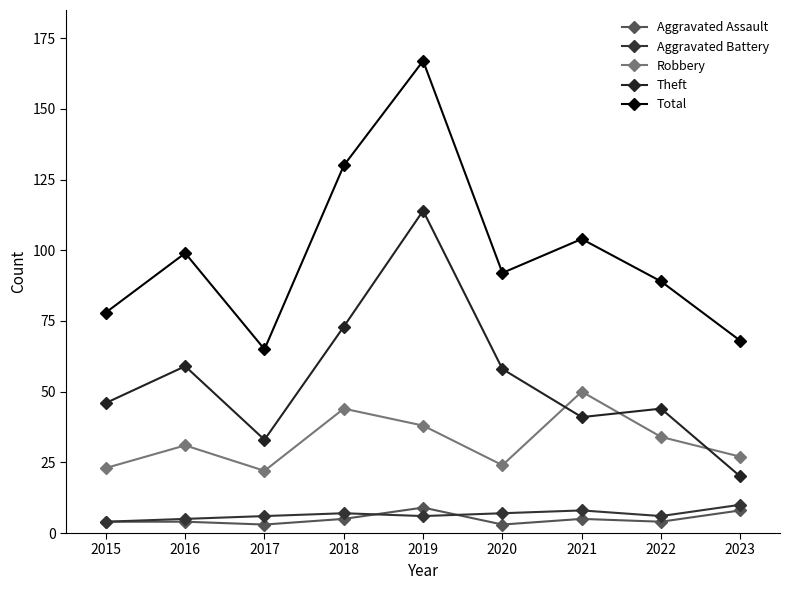

What is the total value across all series at 2020?

184